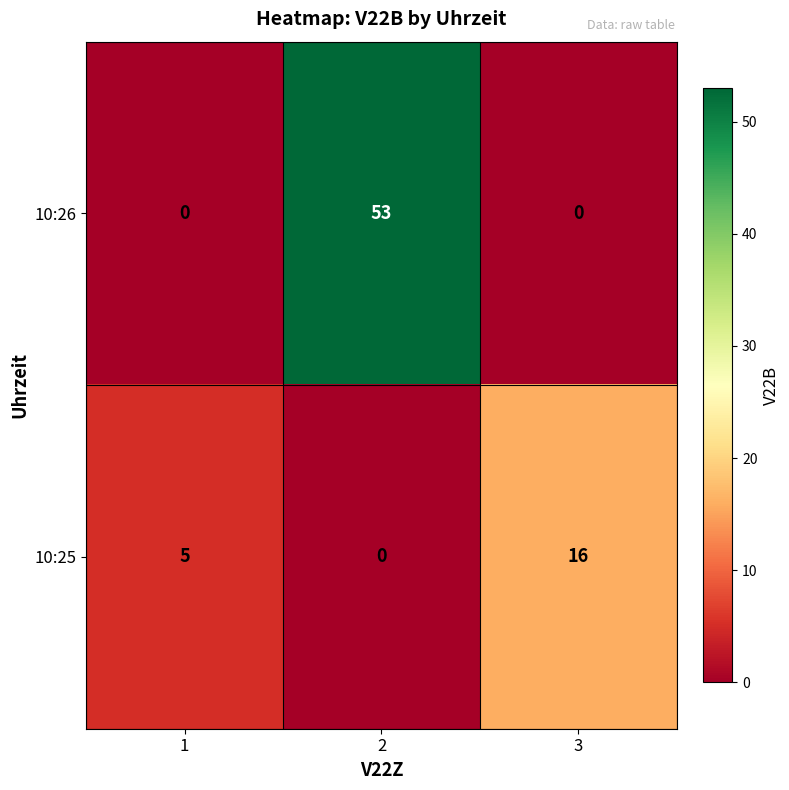

Read the 10:25 value at 3, to the nearest 10.

20